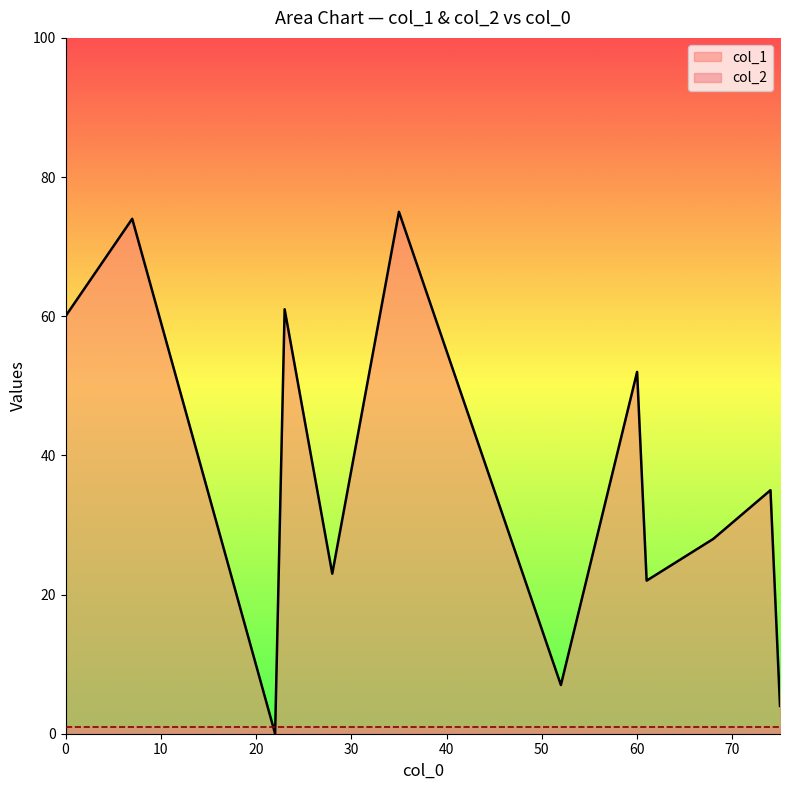

Which series ends up on top after the final intersection of col_1 and col_2?

col_1